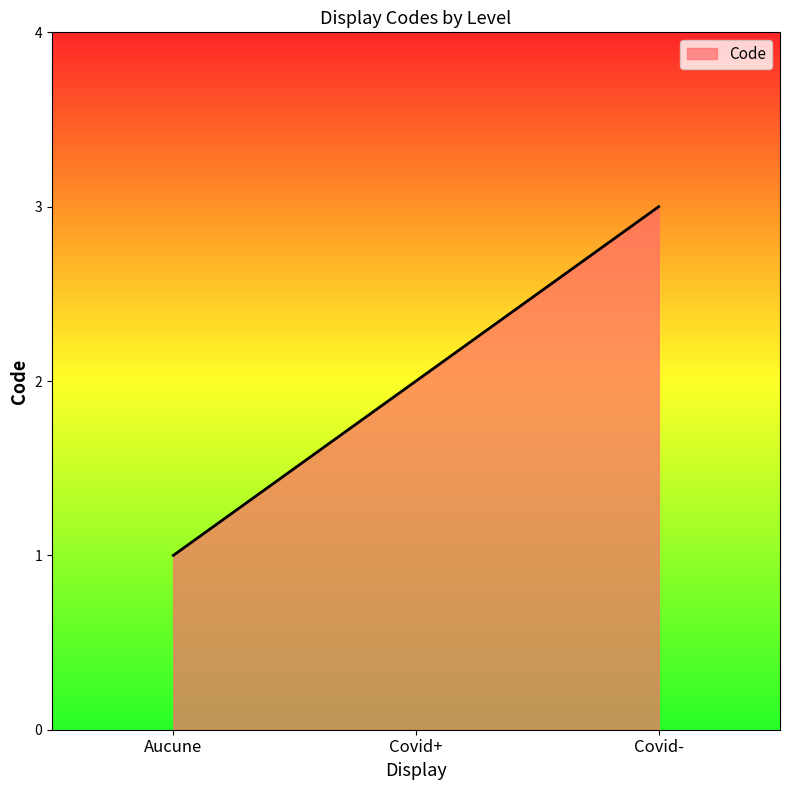

Is it true that the value at Aucune is 0?

False